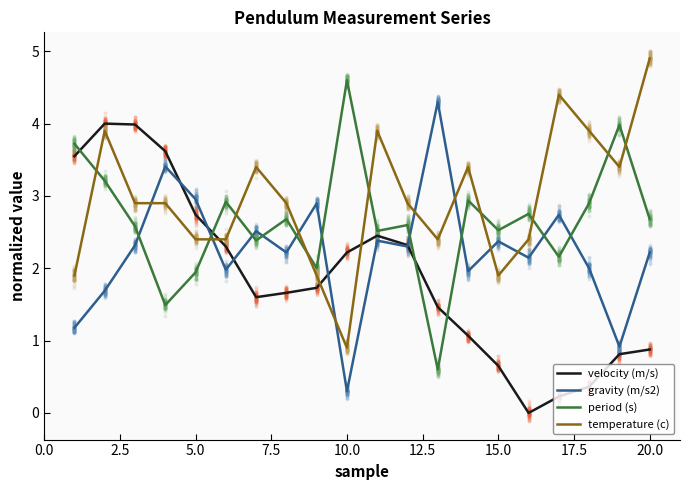

Which series reaches the maximum Y coordinate?

temperature (c)